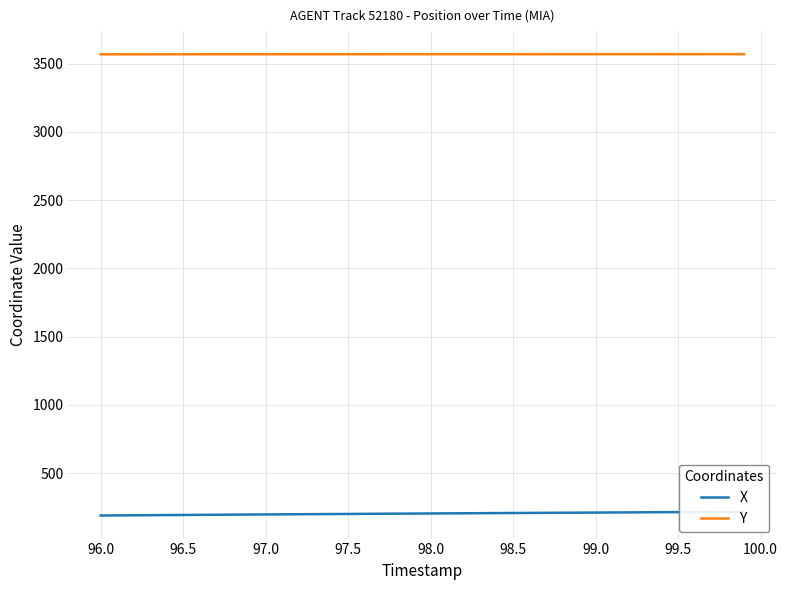

Is it true that Y equals 4649.3 at 98.0?

False